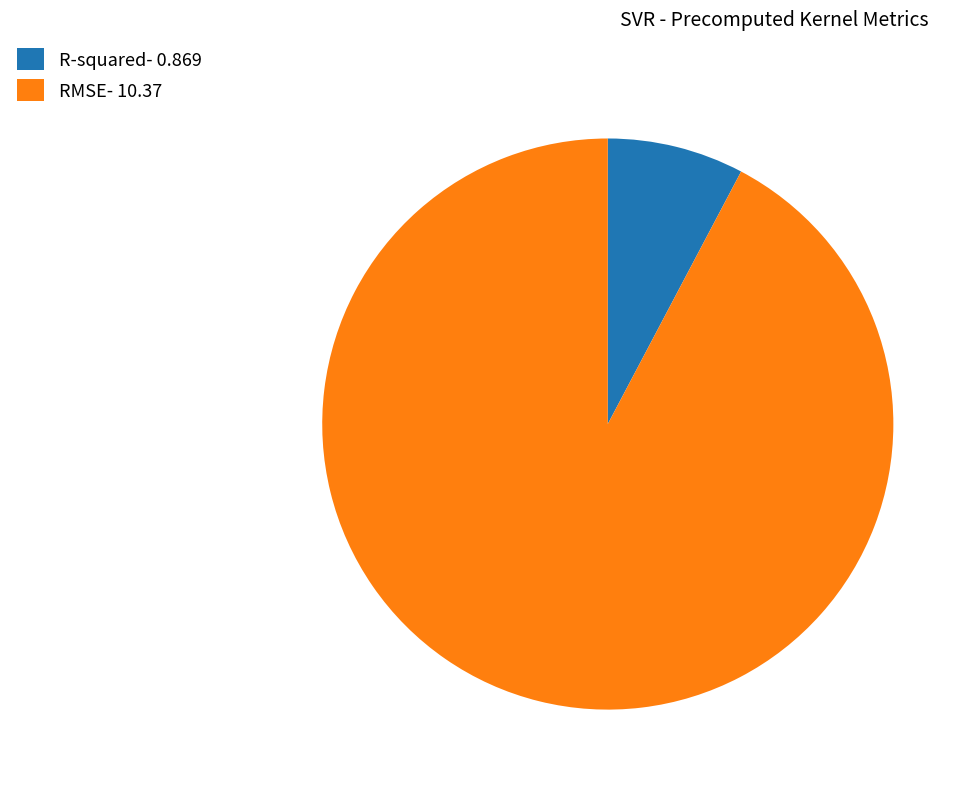

Does R-squared- 0.869 represent more than half of the total?

No